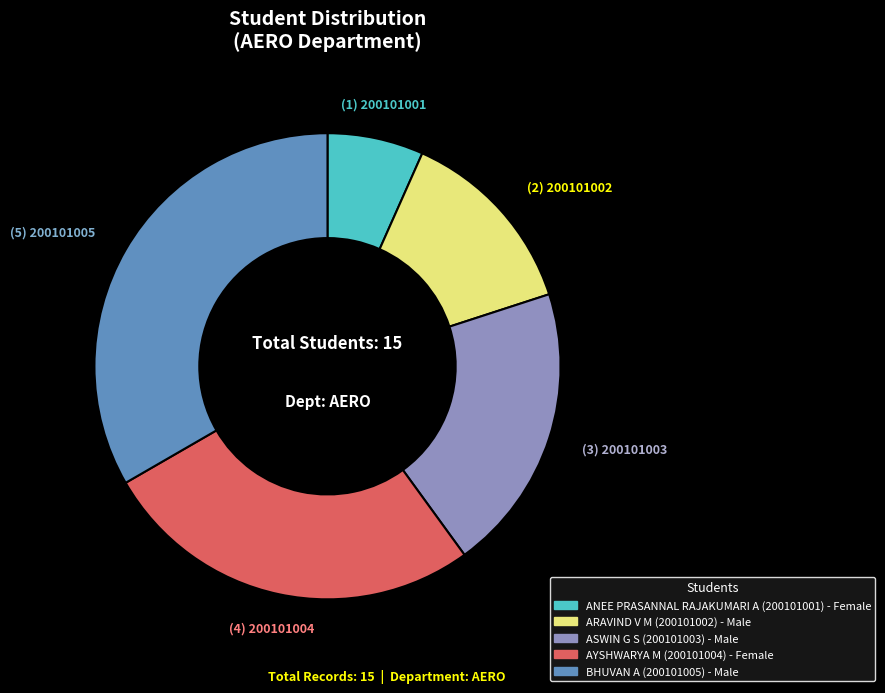

Is it true that BHUVAN A is 33% of the pie?

True